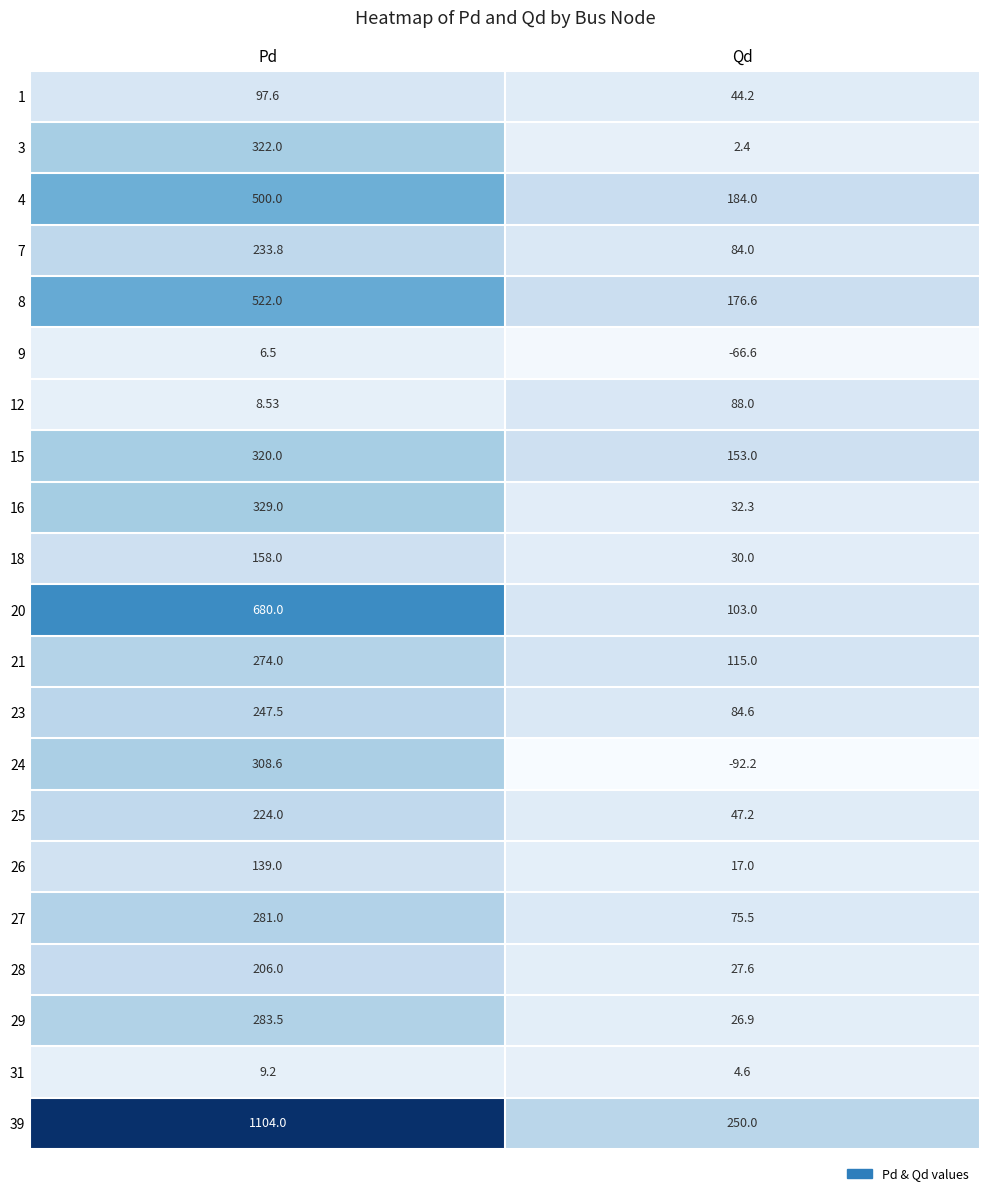

Where is 24 nearest to the value 108?

Qd